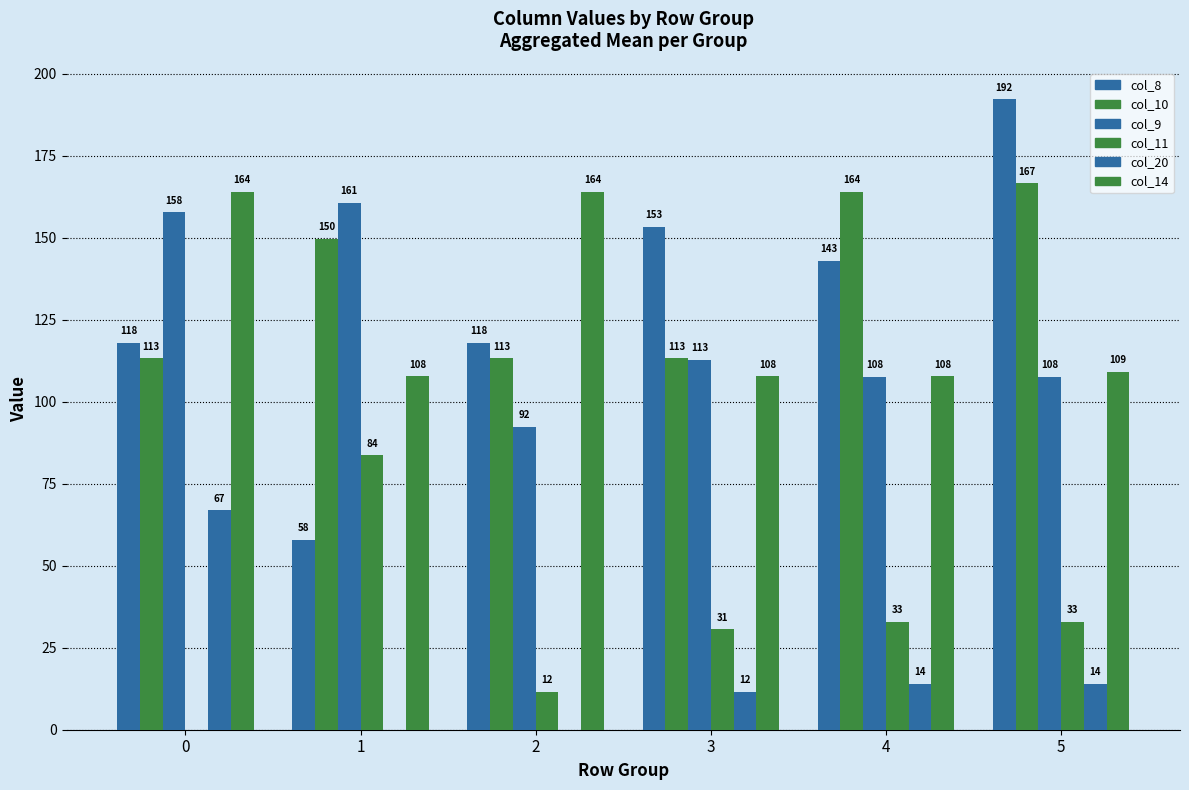

What is the difference between the col_8 values at 4 and 0?

25.1